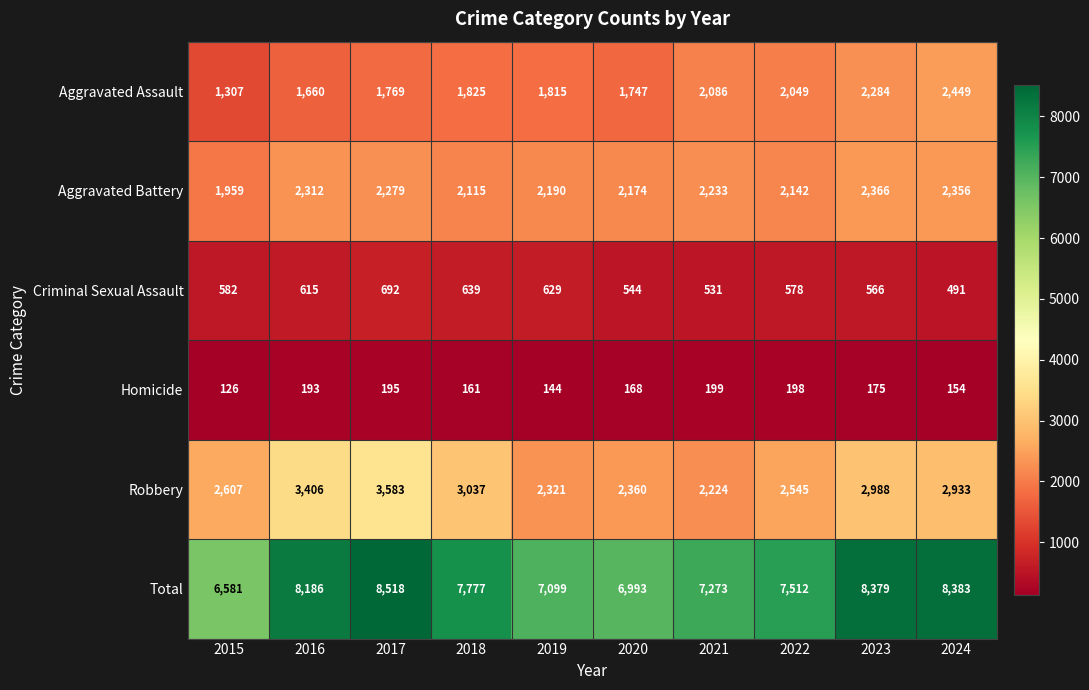

Is it true that Aggravated Assault equals 767 at 2022?

False